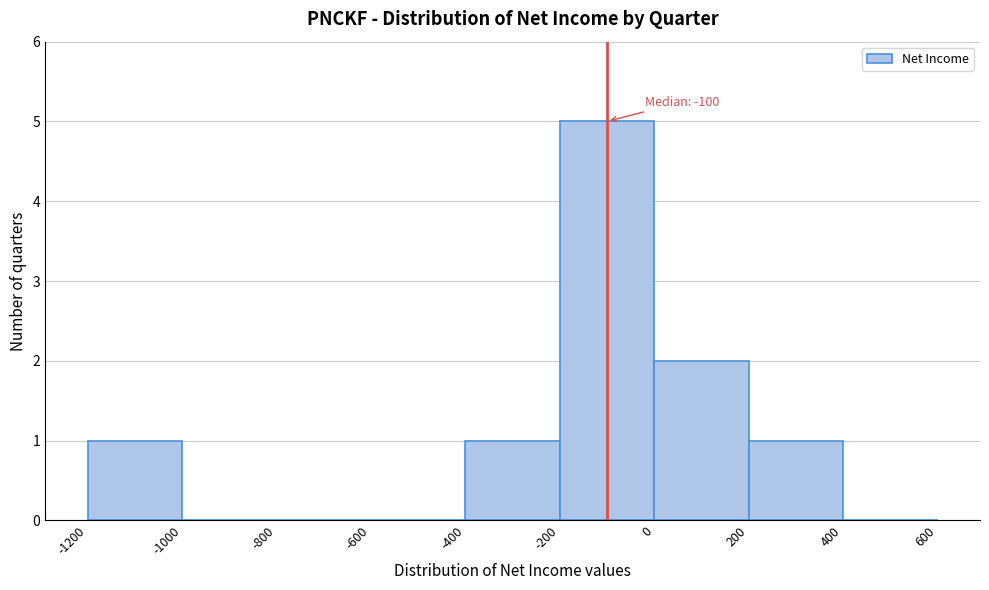

Which range on the x-axis has the tallest bar?

-200 to 0